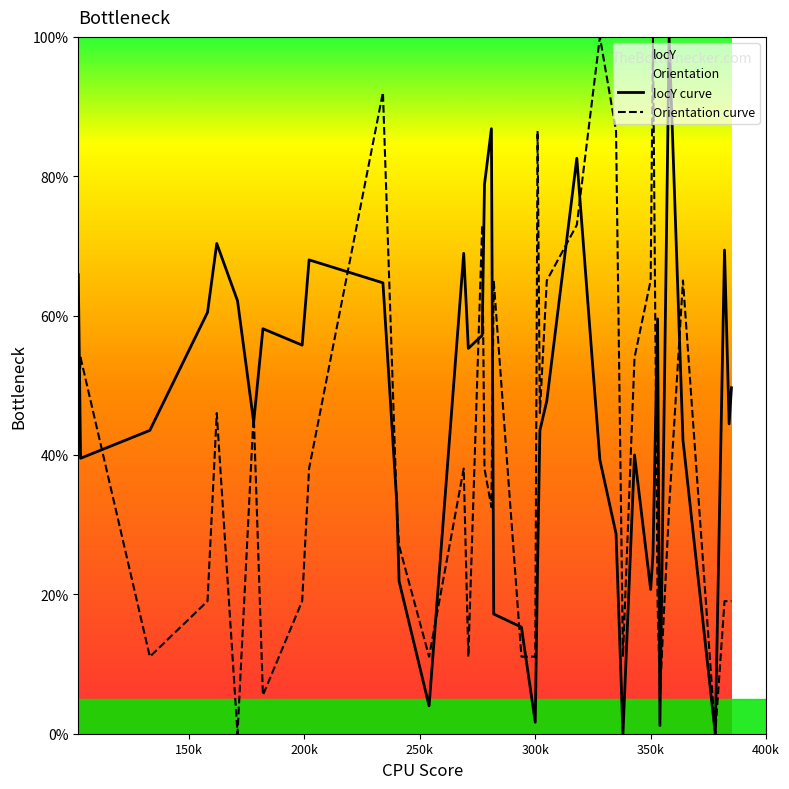

What is the highest value of the locY curve series?

100.0